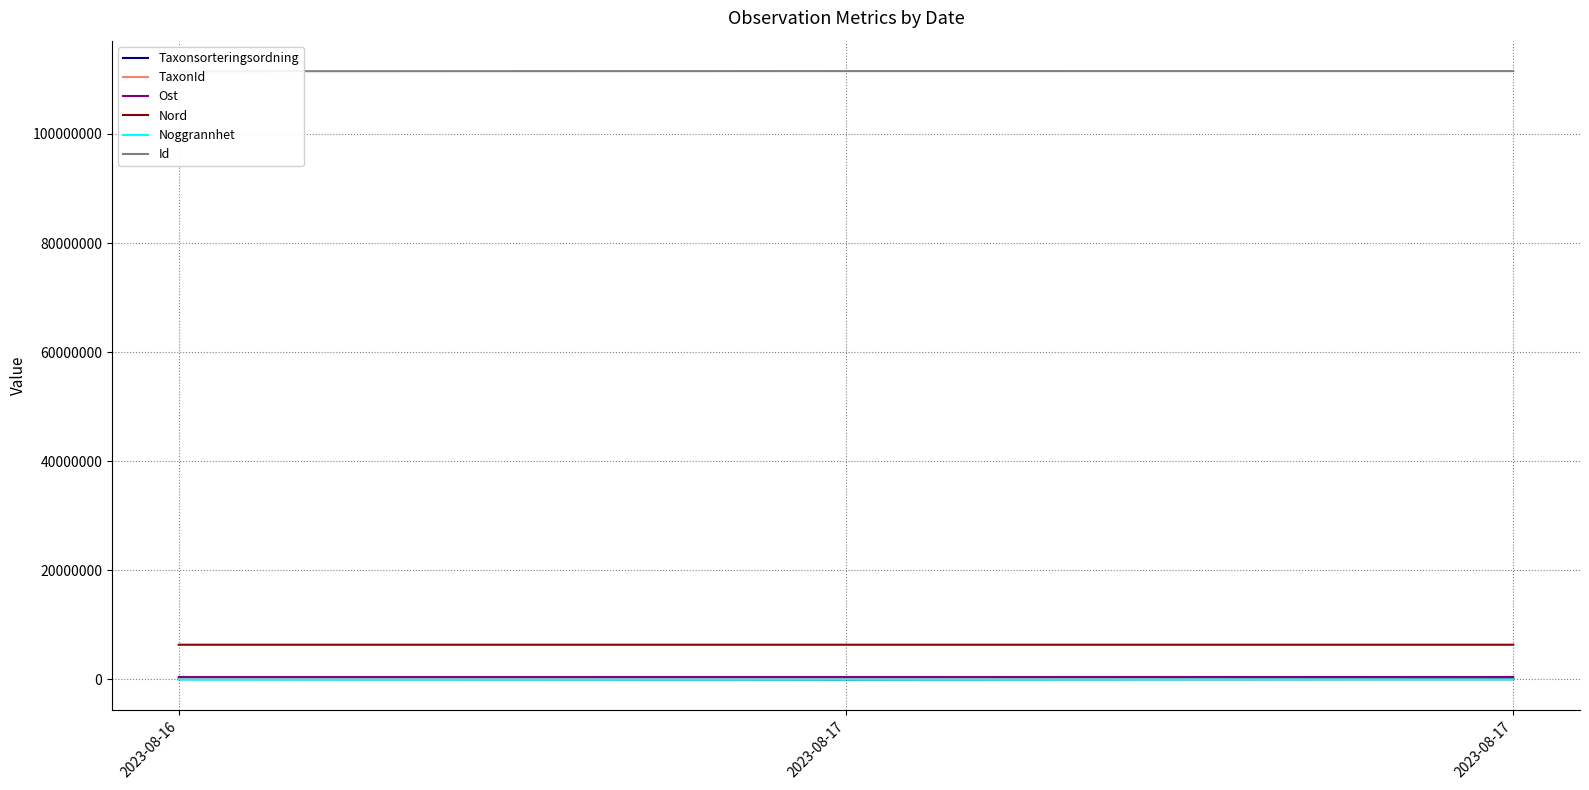

How many lines are shown in the chart?

6